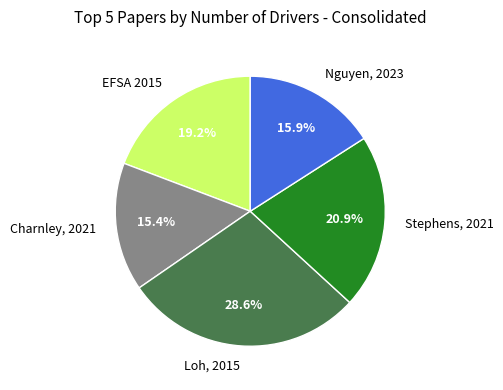

Is there any slice that represents more than half of the pie?

No